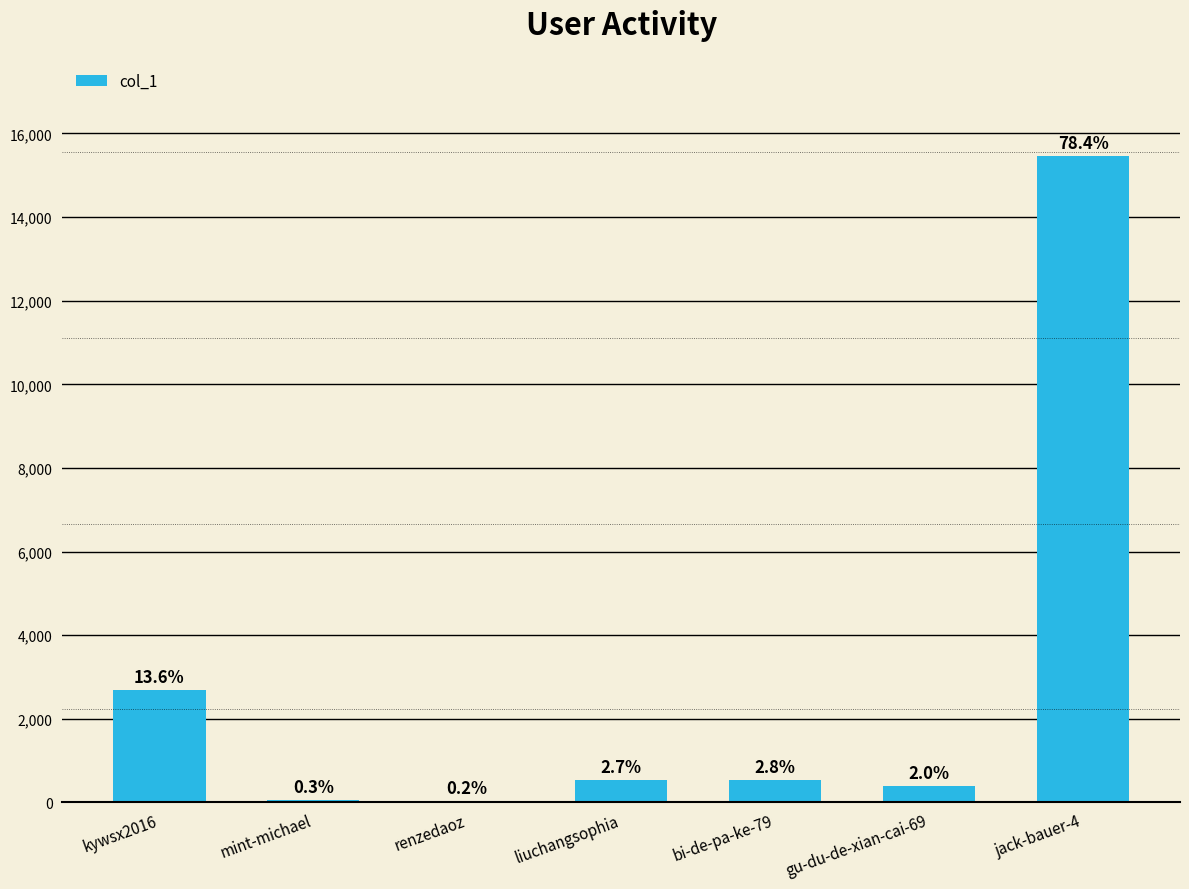

What is the label of the 3rd bar from the left?

renzedaoz